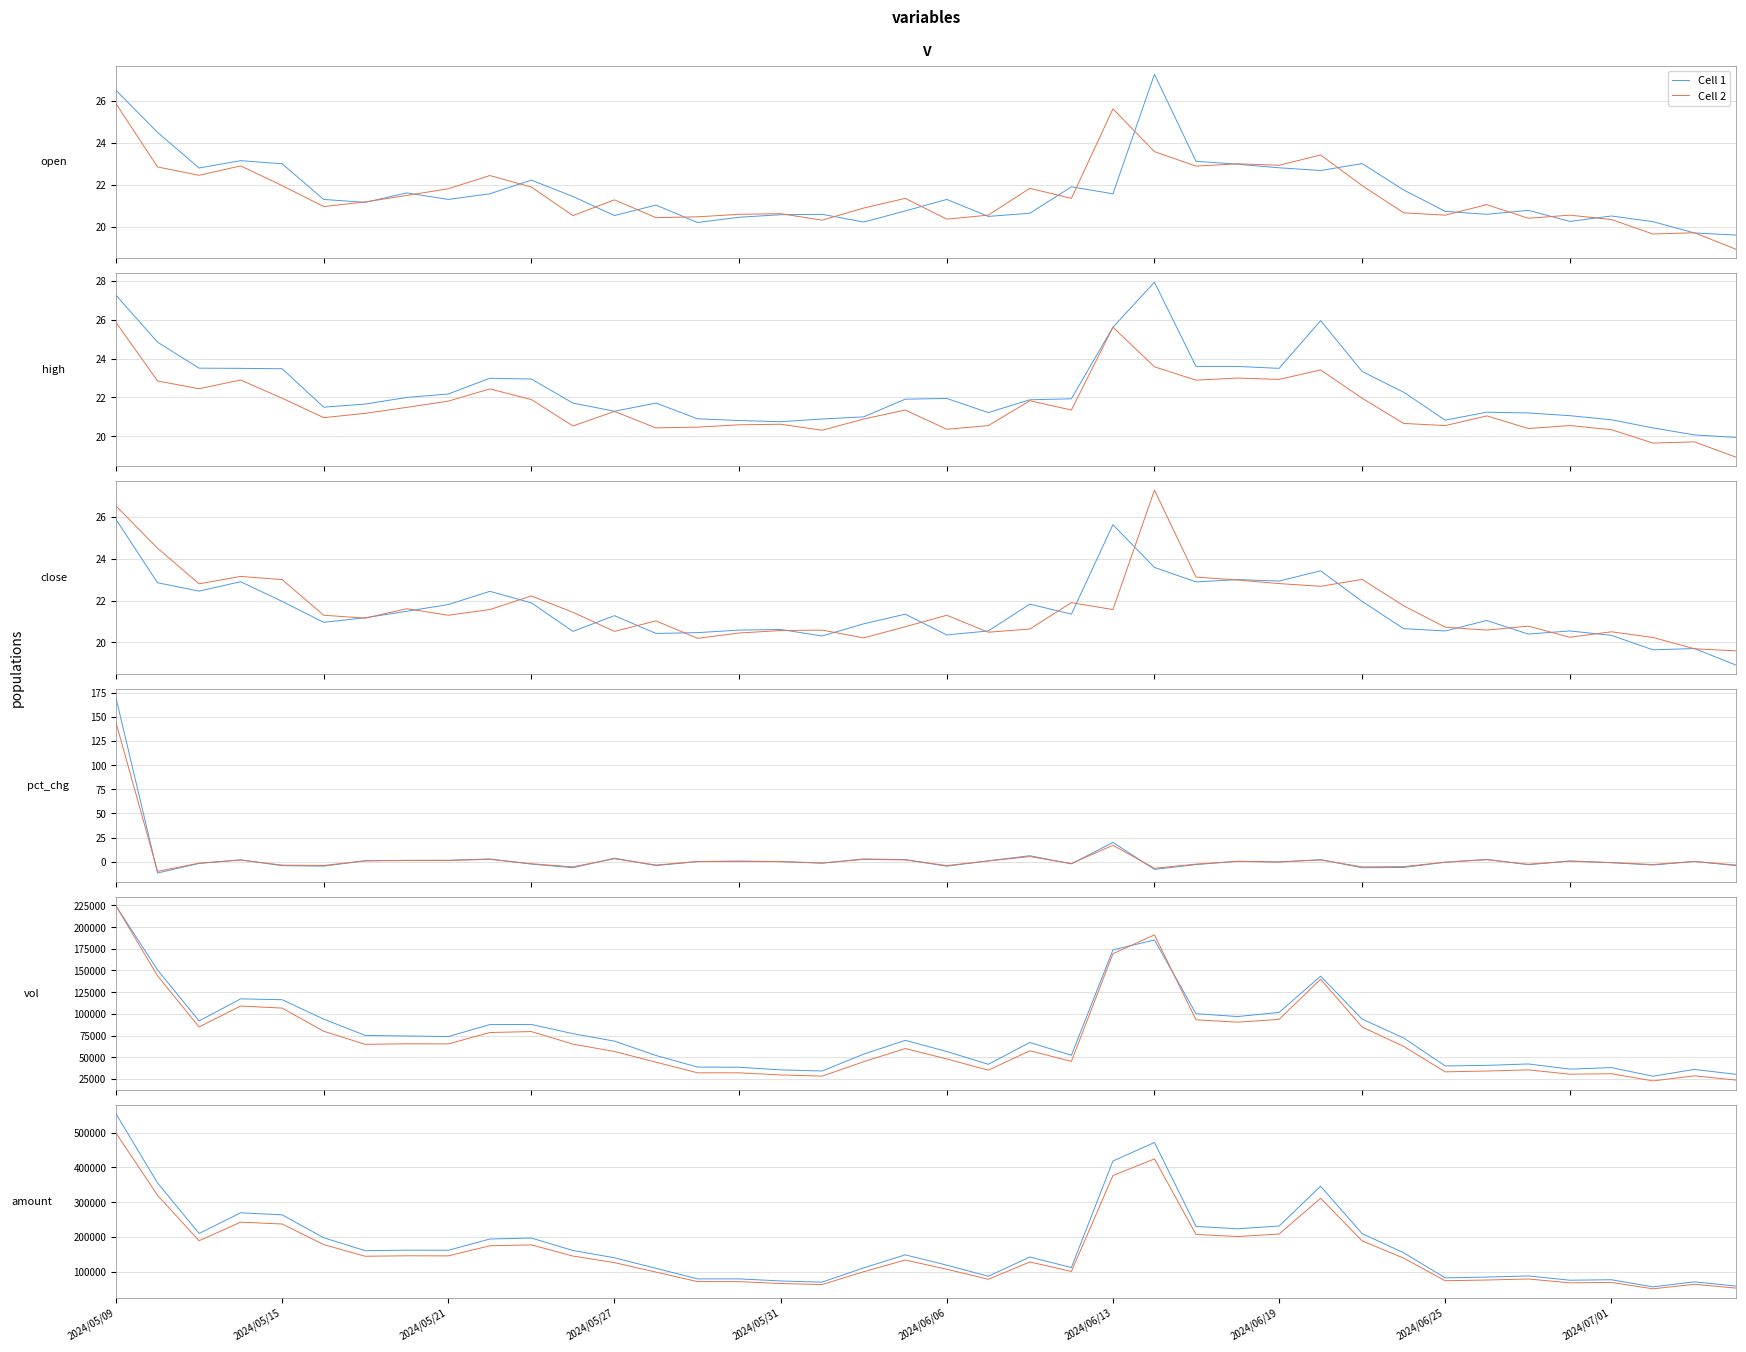

Where does the Cell 1 series first go above 154234?

2024/05/09